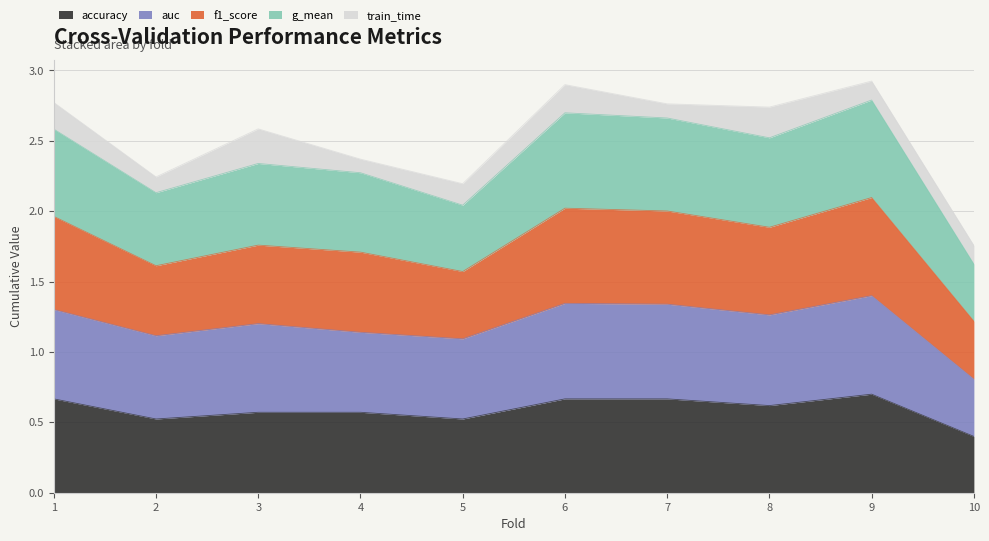

How many lines are shown in the chart?

5